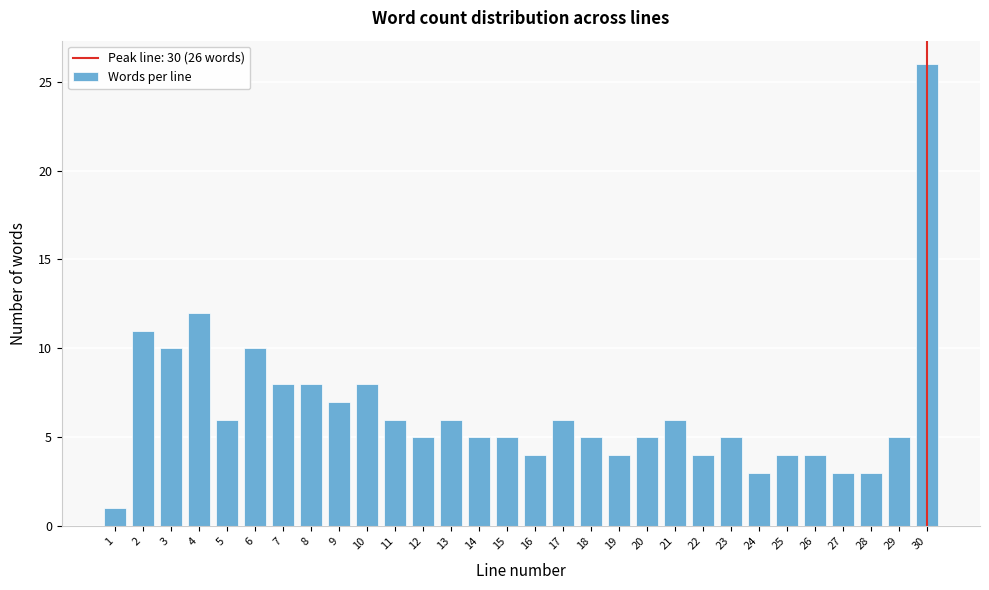

Reading right to left, what are all the values shown in this chart?

26	5	3	3	4	4	3	5	4	6	5	4	5	6	4	5	5	6	5	6	8	7	8	8	10	6	12	10	11	1